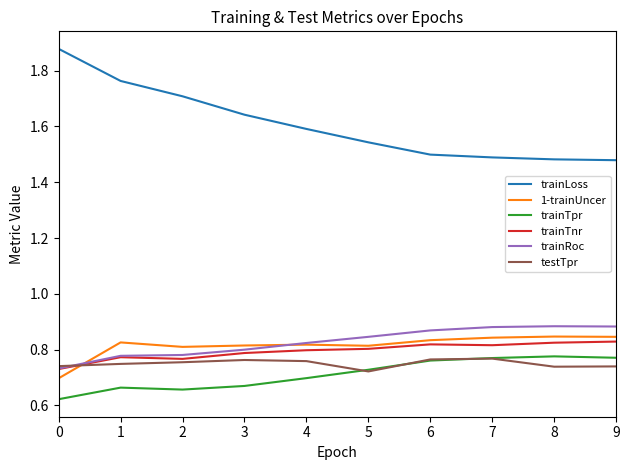

What is the difference between the second highest and minimum values in the trainTpr series?

0.1